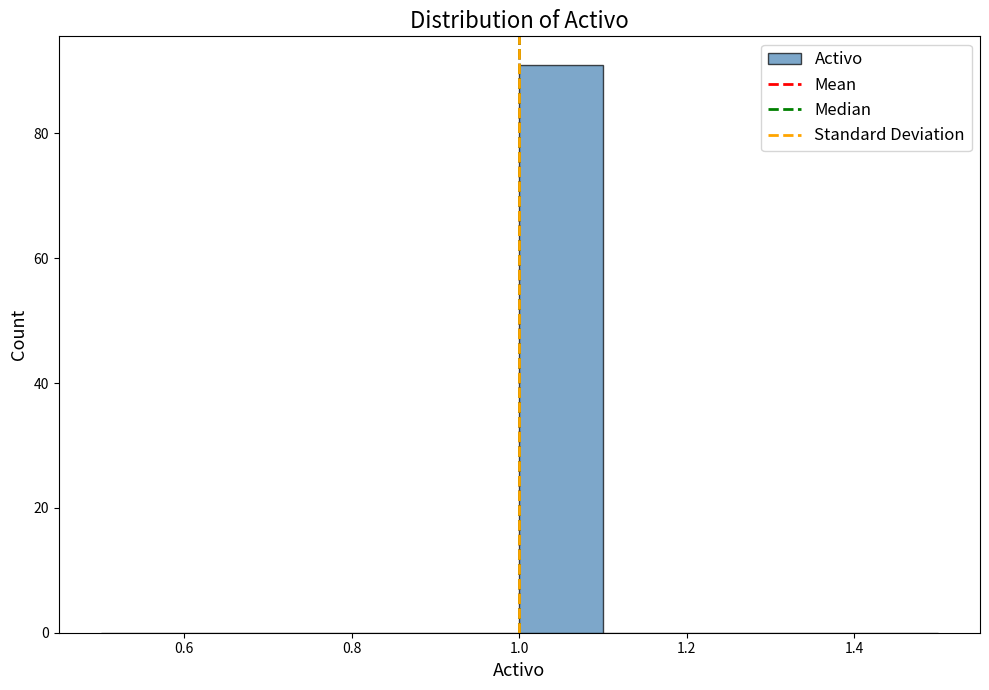

Reading left to right, list every bar in this chart as the range it spans on the x-axis followed by its height. The values are not printed on the chart, so give them approximately, as read against the axis.

0.5 to 0.6: 0
0.6 to 0.7: 0
0.7 to 0.8: 0
0.8 to 0.9: 0
0.9 to 1.0: 0
1.0 to 1.1: 92
1.1 to 1.2: 0
1.2 to 1.3: 0
1.3 to 1.4: 0
1.4 to 1.5: 0